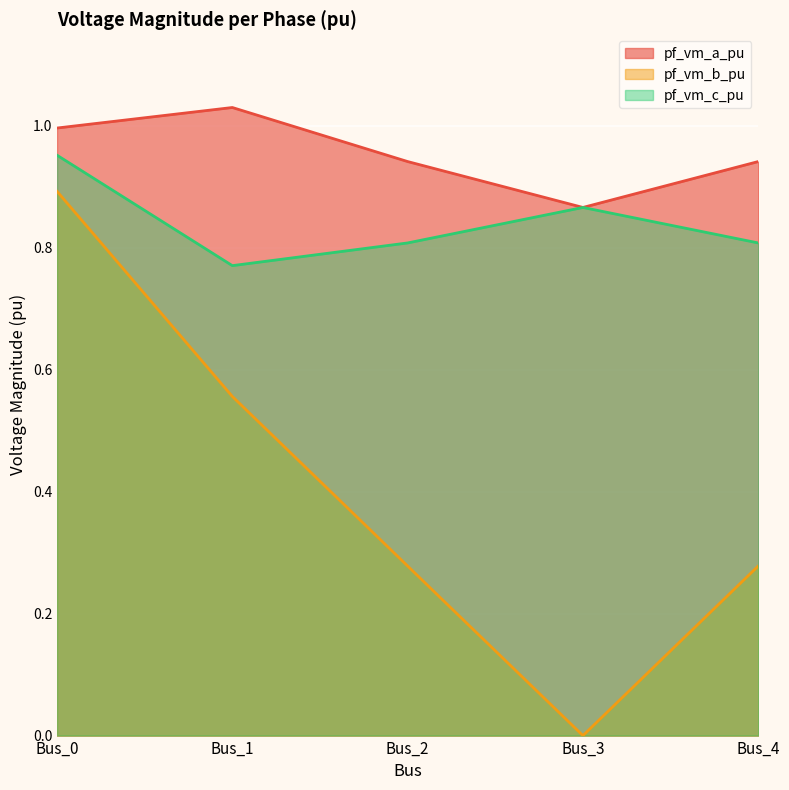

What is the sum of all pf_vm_b_pu values?

2.0